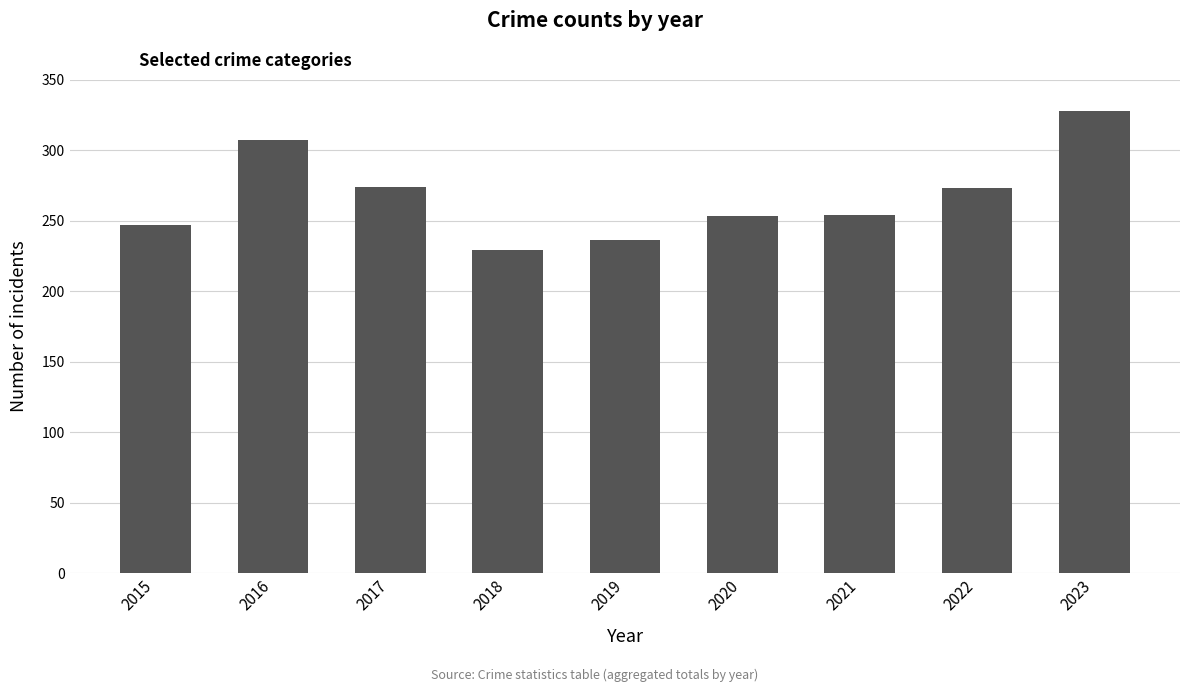

At which category does the chart reach its peak across all series?

2023